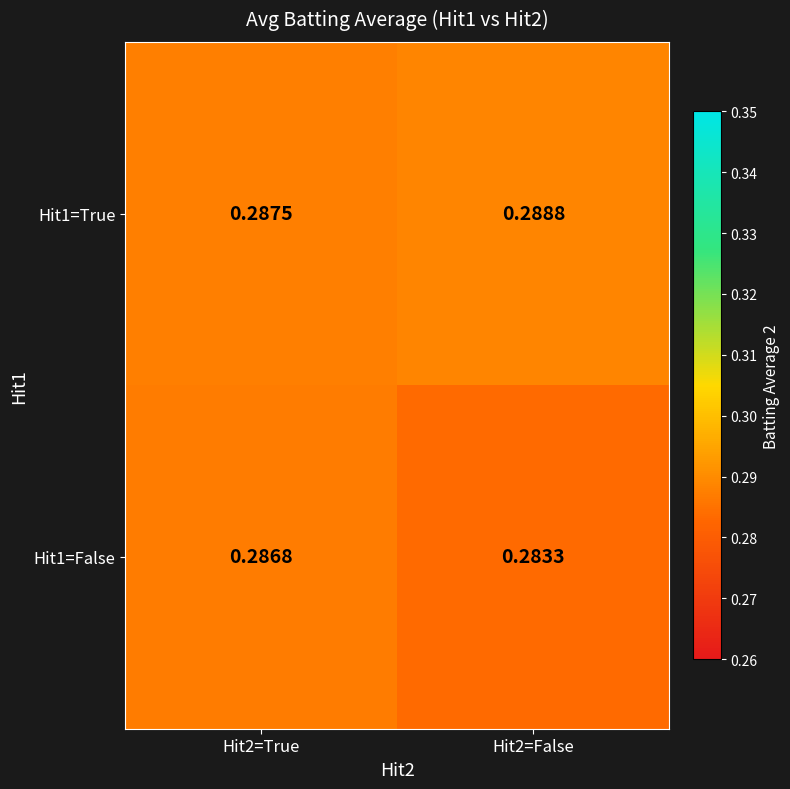

Is the value of Hit1=False at Hit2=False greater than the value of Hit1=True at Hit2=False?

No